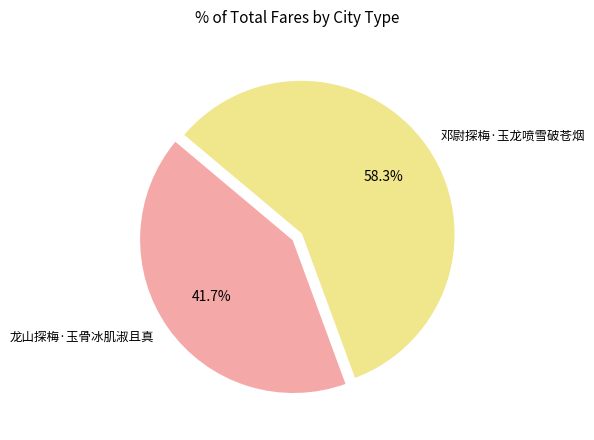

Which category has the smallest portion of the pie?

龙山探梅·玉骨冰肌淑且真